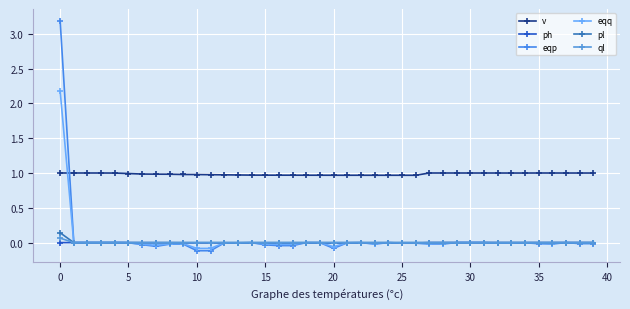

In eqp, how many points are lower than both neighbors (excluding endpoints)?

5